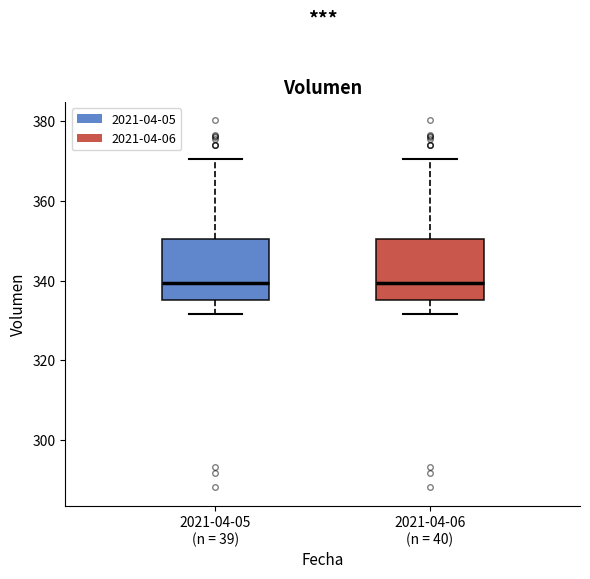

Reading left to right, transcribe this box plot: for each box, give where its median line is, the range the box spans, and where its two whiskers end, as read against the y-axis. The values are not printed on the chart, so give them approximately, as read against the axis.

2021-04-05 (n = 39): median 340, box 336 to 350, whiskers 332 to 370
2021-04-06 (n = 40): median 340, box 336 to 350, whiskers 332 to 370